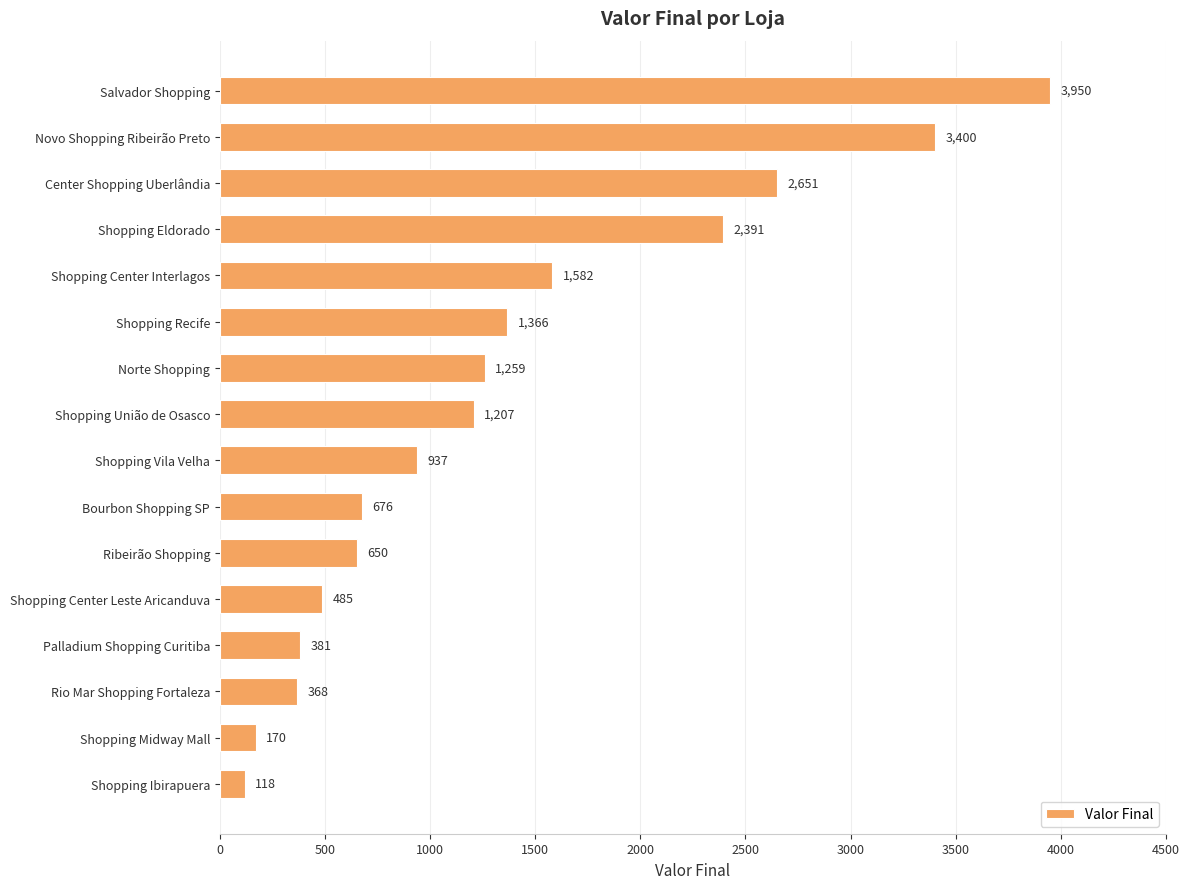

Rank the categories by value from lowest to highest.

Shopping Ibirapuera, Shopping Midway Mall, Rio Mar Shopping Fortaleza, Palladium Shopping Curitiba, Shopping Center Leste Aricanduva, Ribeirão Shopping, Bourbon Shopping SP, Shopping Vila Velha, Shopping União de Osasco, Norte Shopping, Shopping Recife, Shopping Center Interlagos, Shopping Eldorado, Center Shopping Uberlândia, Novo Shopping Ribeirão Preto, Salvador Shopping